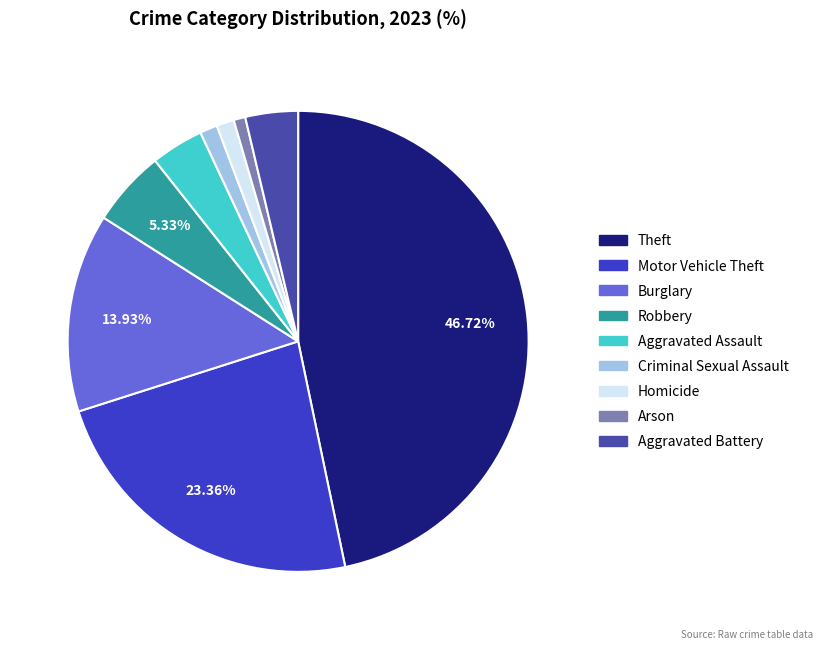

Between Aggravated Assault and Homicide, which is larger?

Aggravated Assault